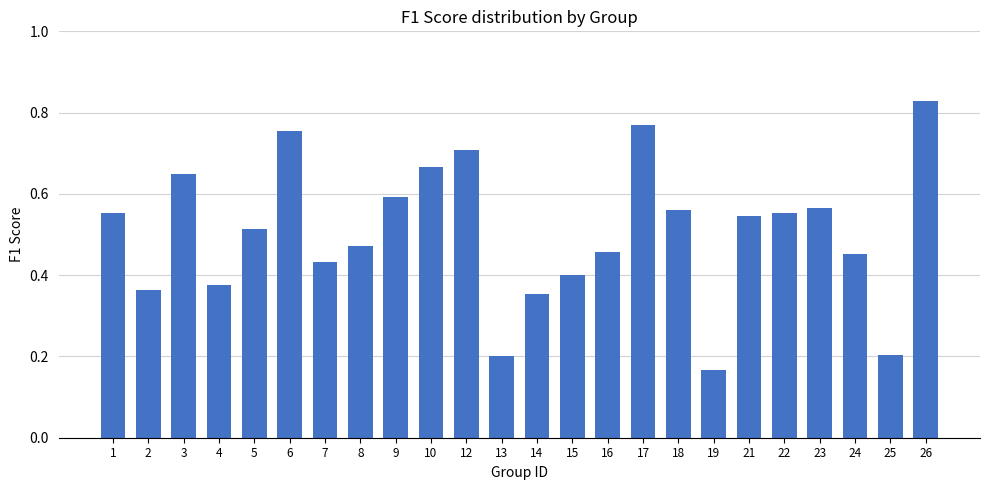

True or false: the data shows 0.7 at 12.

True